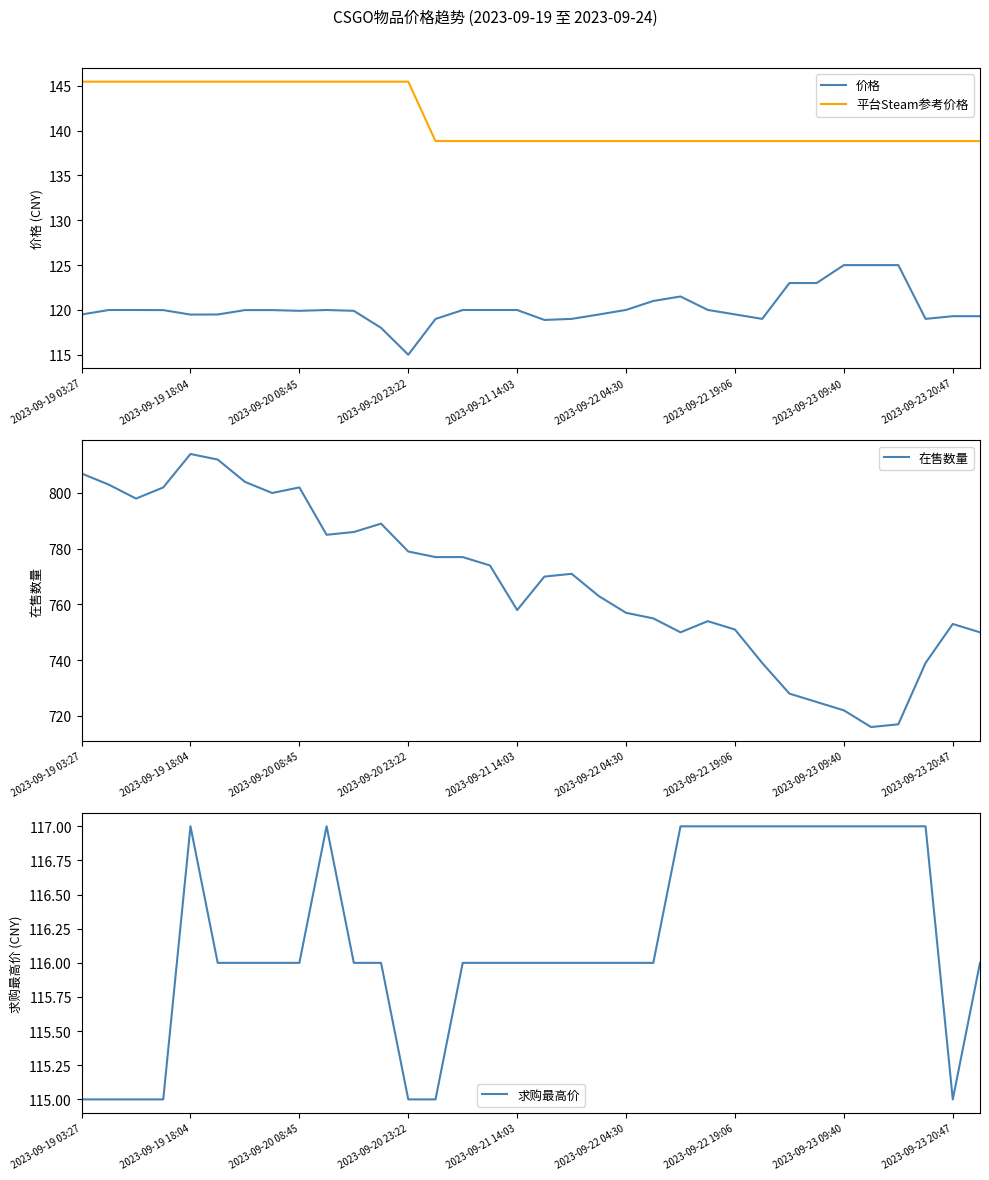

Which has a higher value, 18 or 13?

18